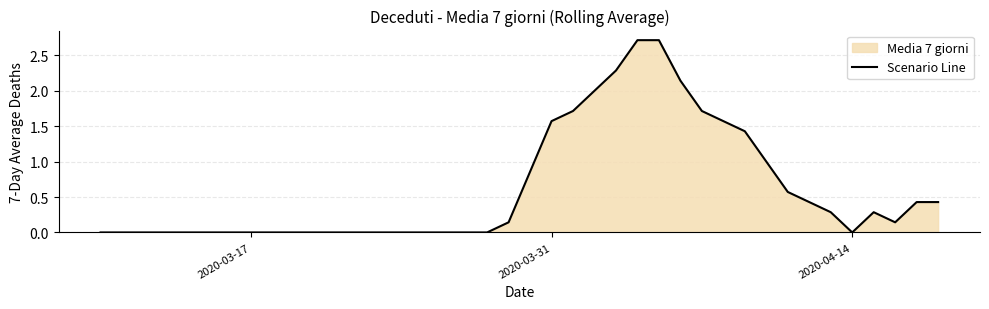

What is the difference between the maximum and minimum values?

2.7